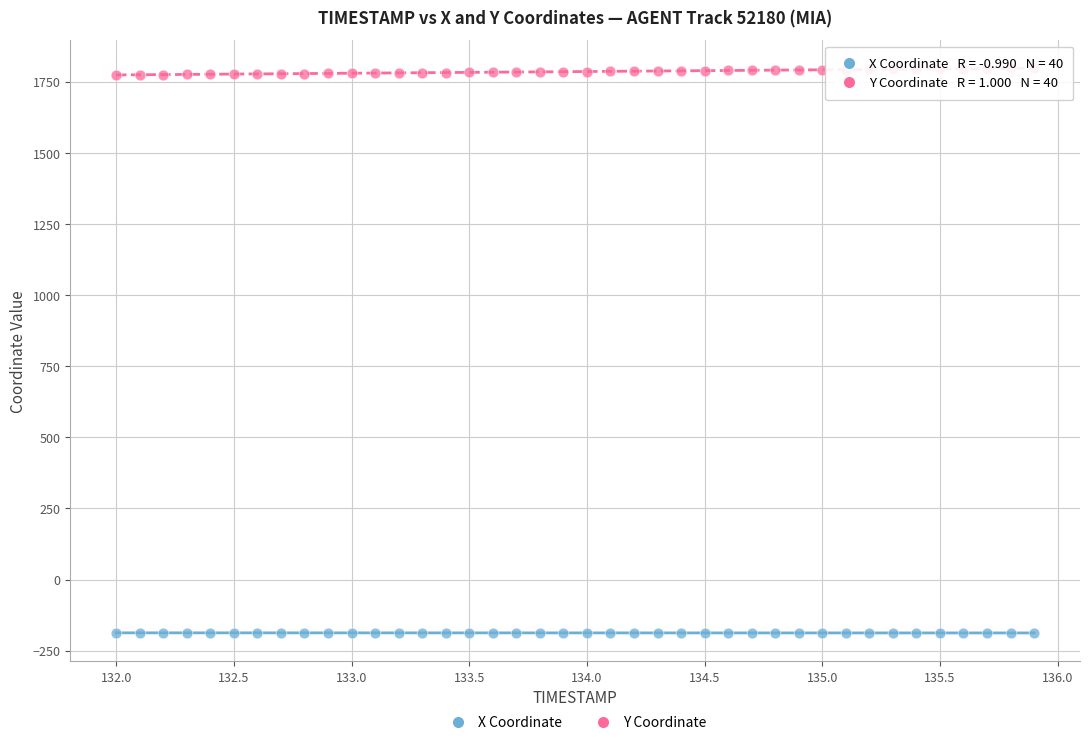

Across all data points, what is the range of Y values (max minus min)?

1985.3